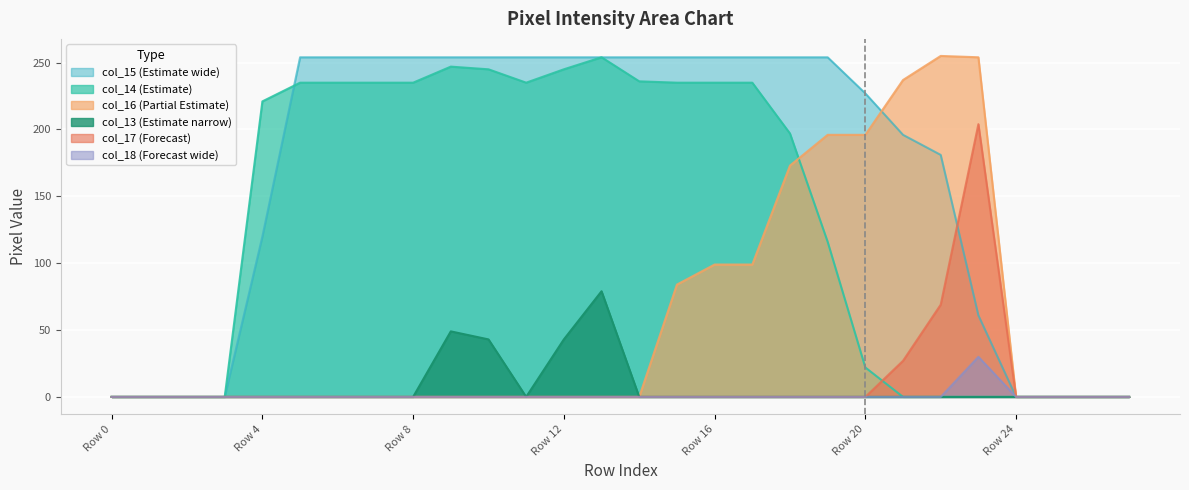

True or false: col_15 and col_14 cross at least once.

True